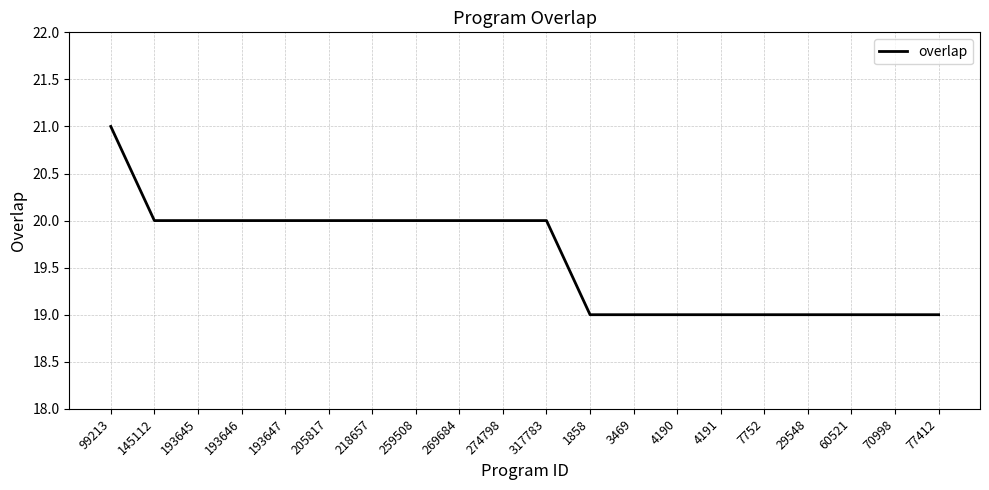

How many lines are shown in the chart?

1